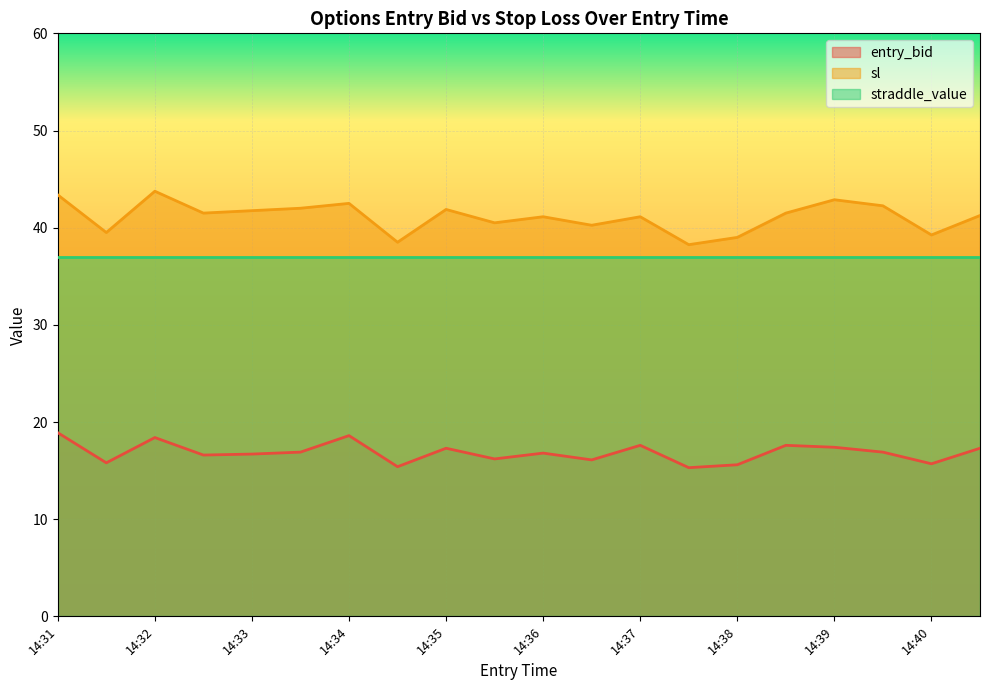

At how many categories does at least one series exceed 32?

20